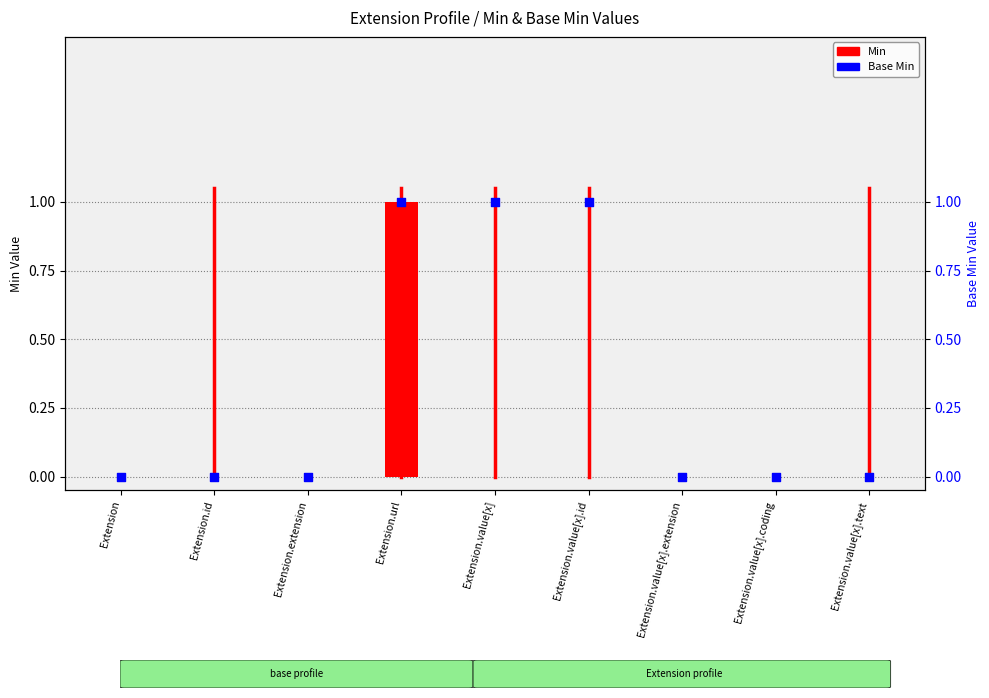

At how many categories does at least one series exceed 0?

3